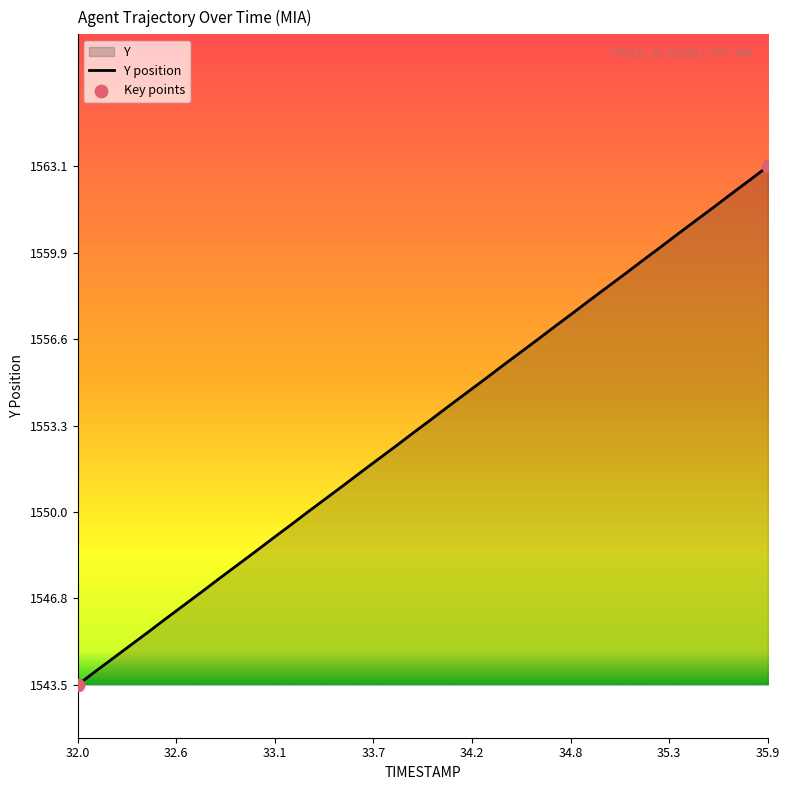

What is the maximum value shown in the chart?

1563.1